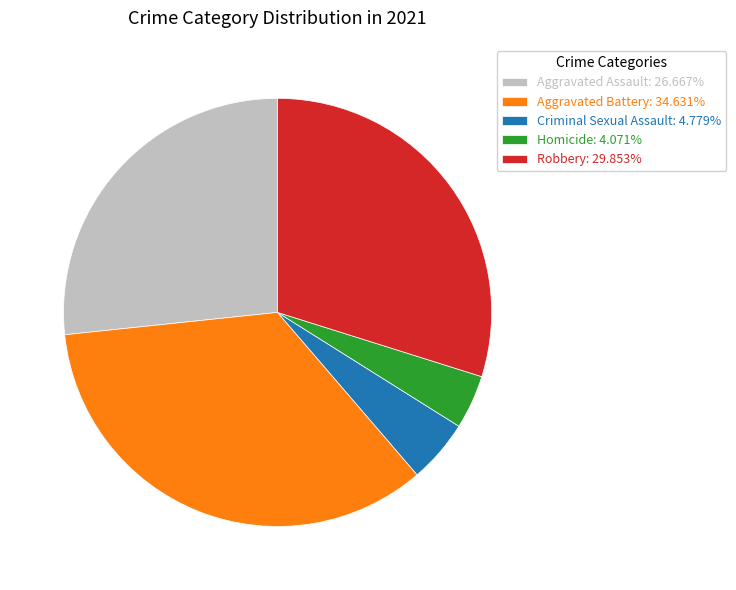

Is Aggravated Battery: 34.631% the majority of the pie?

No